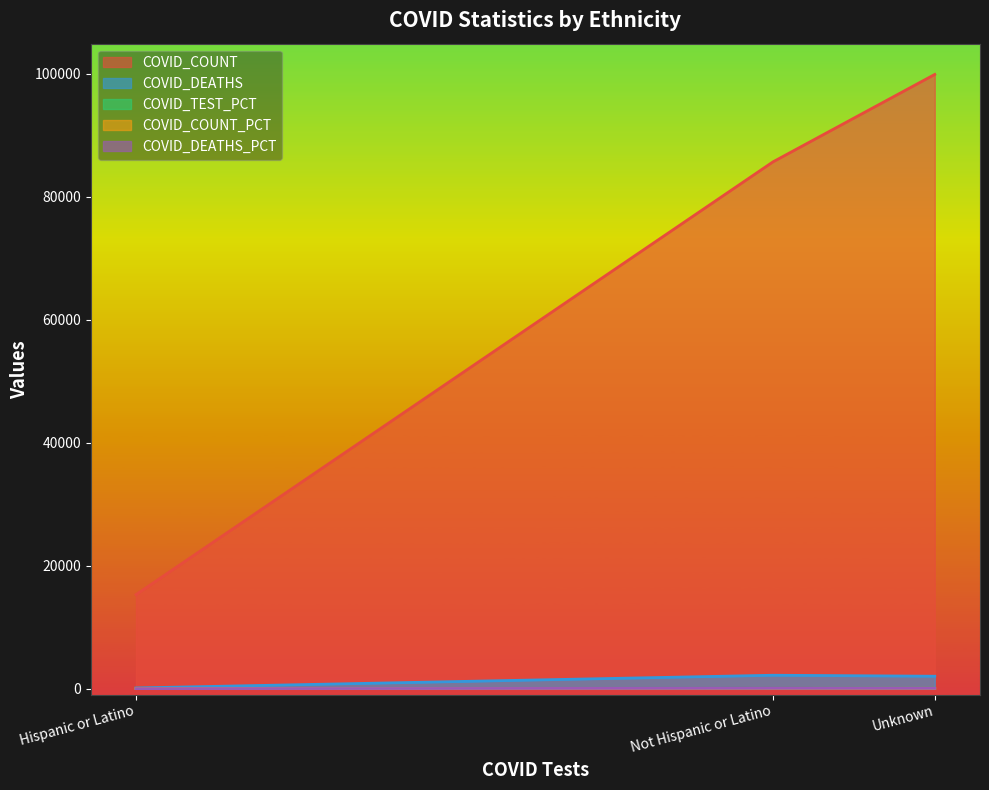

What is the average value of the COVID_DEATHS series?

1435.3